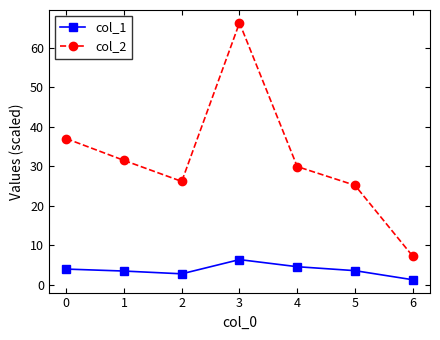

Is it true that col_2 equals 102.5 at 3?

False